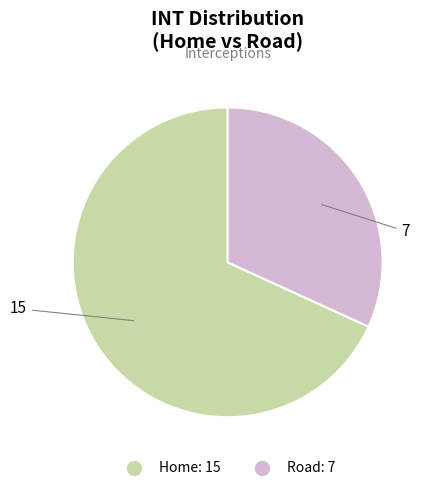

What is the ratio of the value at Road to the value at Home?

0.5